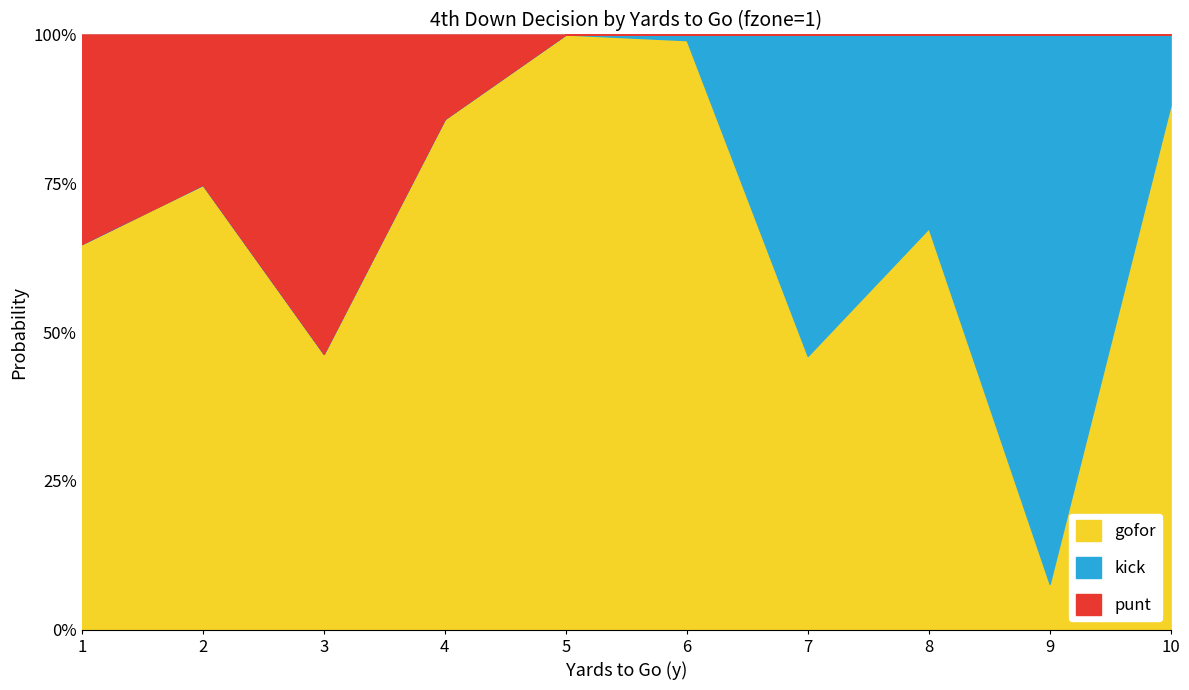

Is it true that kick equals 0.1 at 10?

True